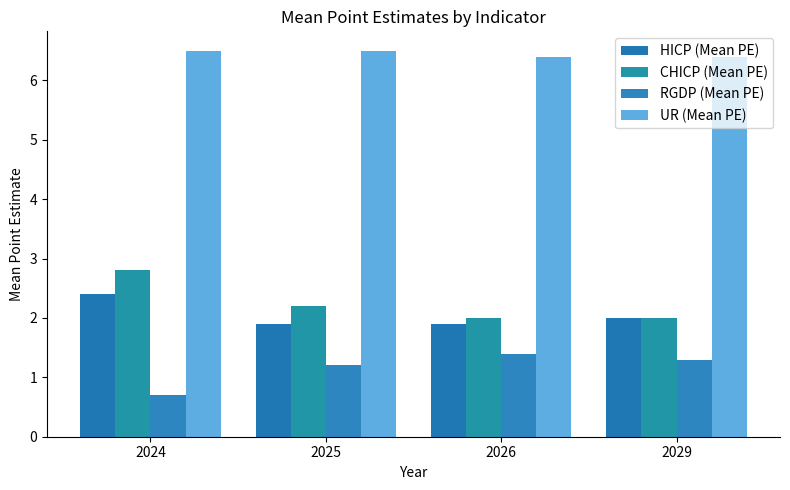

Is the value of CHICP (Mean PE) at 2029 greater than the value of HICP (Mean PE) at 2026?

Yes